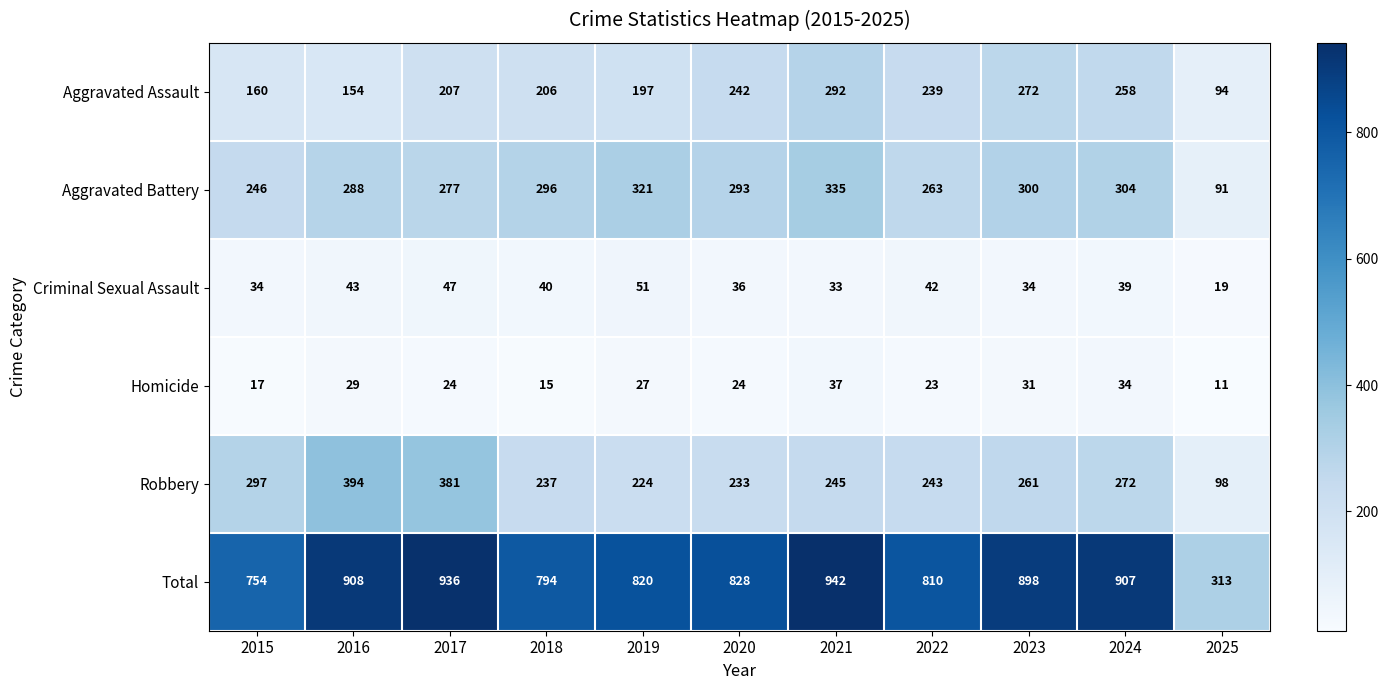

What is the difference between the second highest and second lowest values in the Aggravated Battery series?

75